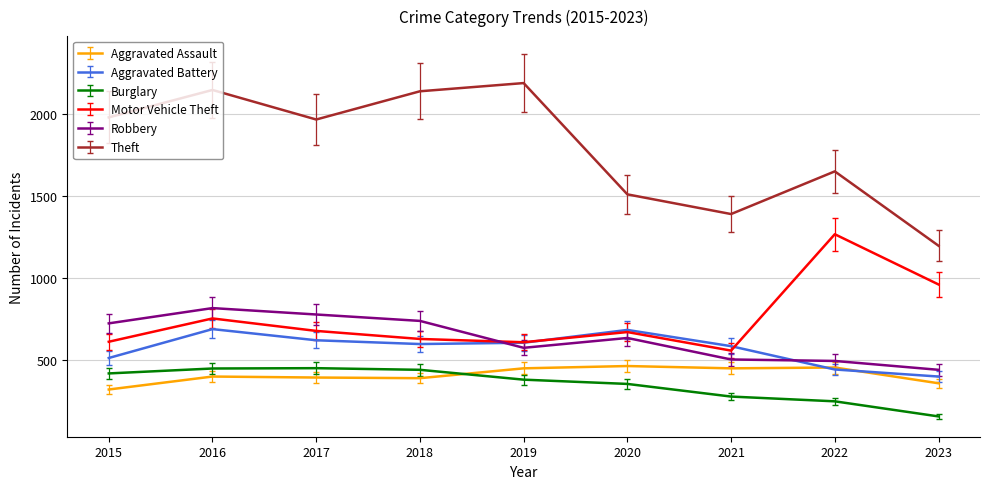

The value of Motor Vehicle Theft at 2017 is 680. True or false?

True